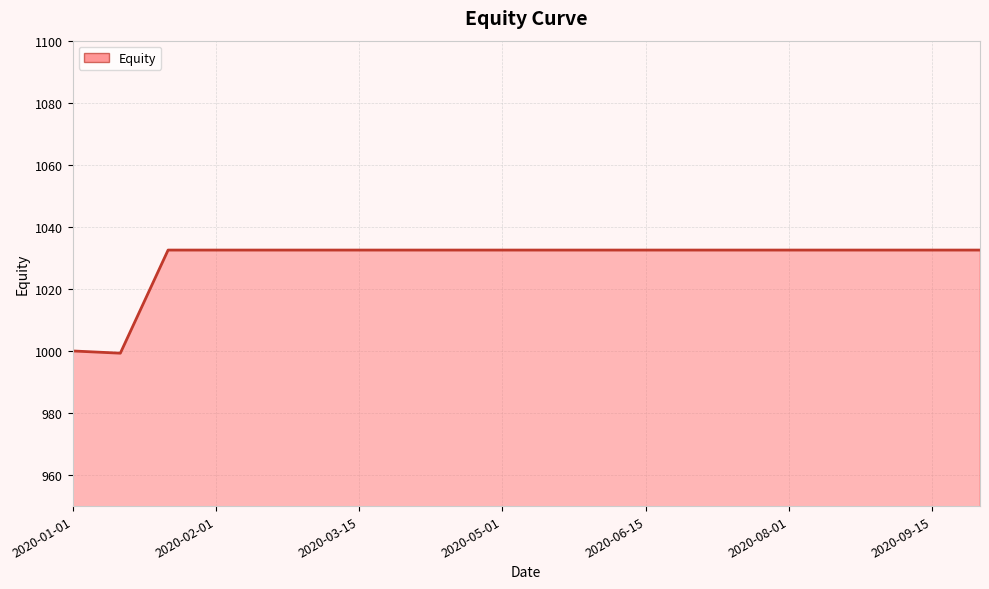

What is the minimum value shown in the chart?

999.3